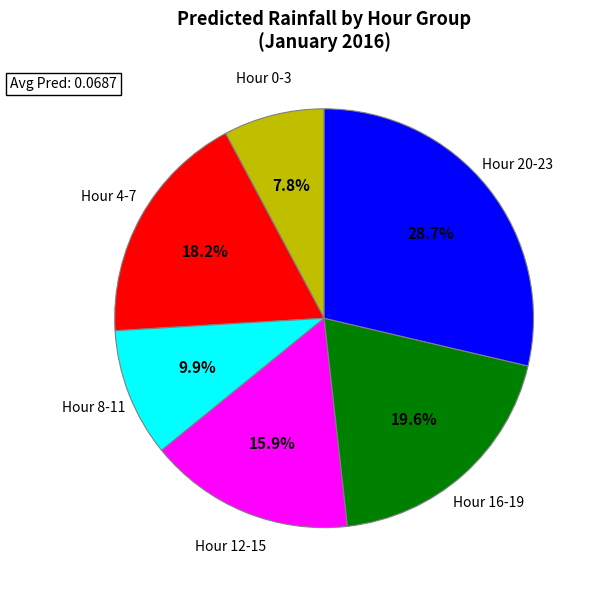

Does Hour 12-15 account for over 50% of the chart?

No